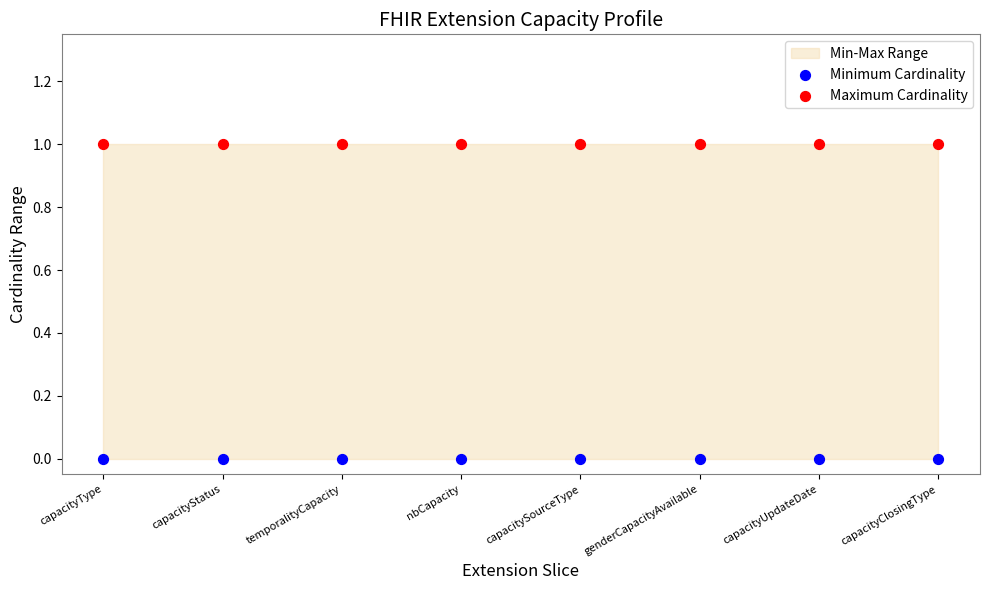

Which series reaches the maximum Y coordinate?

Maximum Cardinality